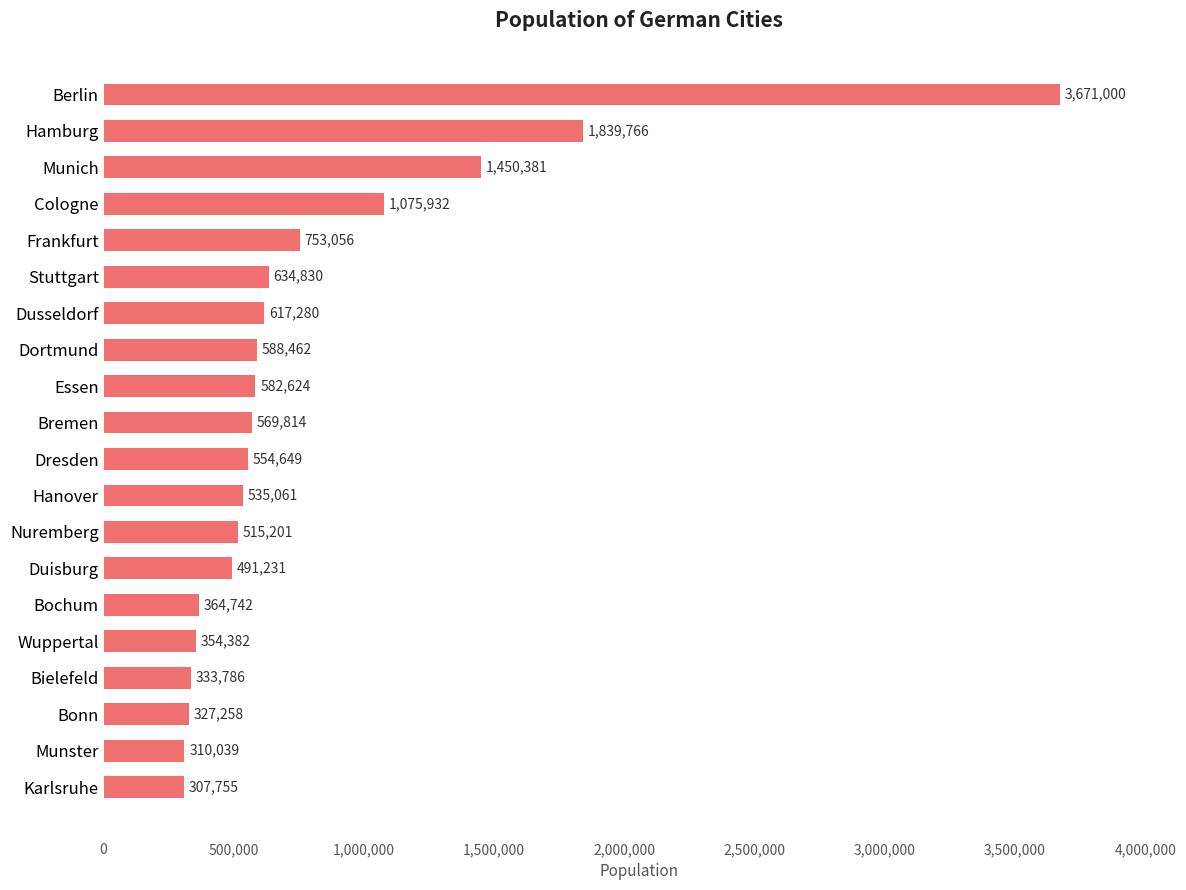

Is it true that the value at Stuttgart is 634830?

True